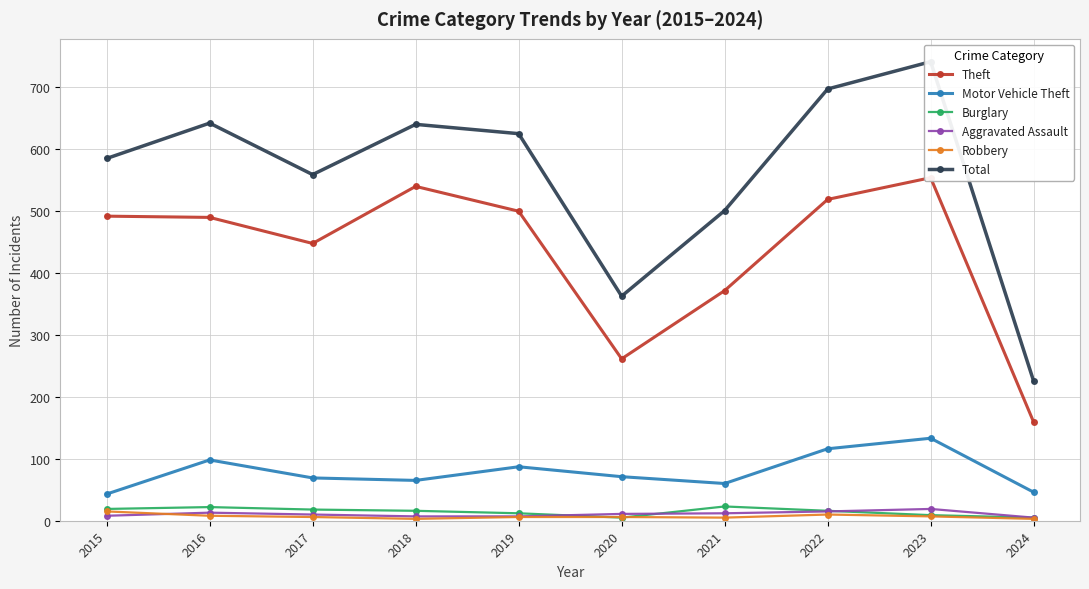

What is the smallest value displayed?

3